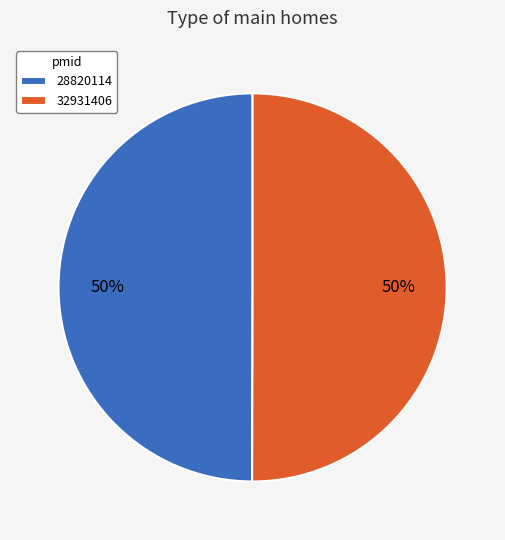

What is the ratio of the value at 32931406 to the value at 28820114?

1.0